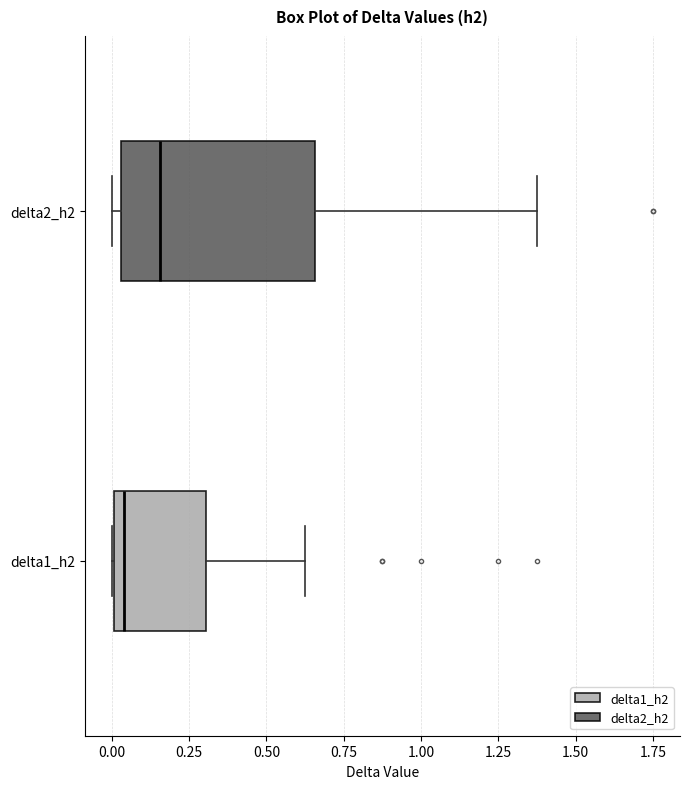

Reading bottom to top, transcribe this box plot: for each box, give where its median line is, the range the box spans, and where its two whiskers end, as read against the x-axis. The values are not printed on the chart, so give them approximately, as read against the axis.

delta1_h2: median 0.05, box 0.00 to 0.30, whiskers 0.00 to 0.65
delta2_h2: median 0.15, box 0.05 to 0.65, whiskers 0.00 to 1.40